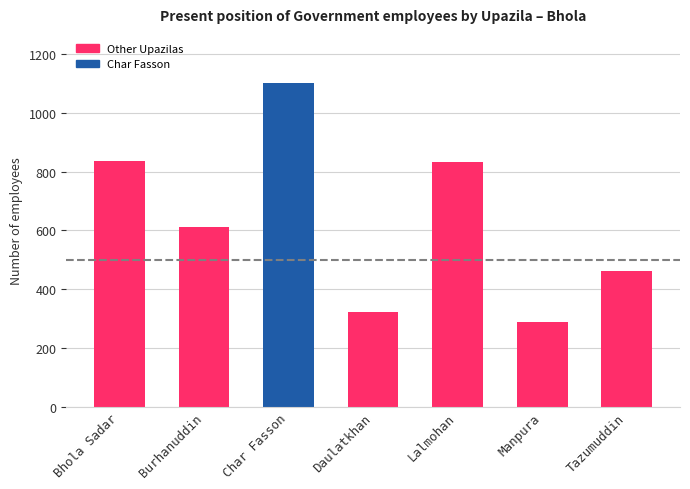

What is the label of the 7th bar from the left?

Tazumuddin